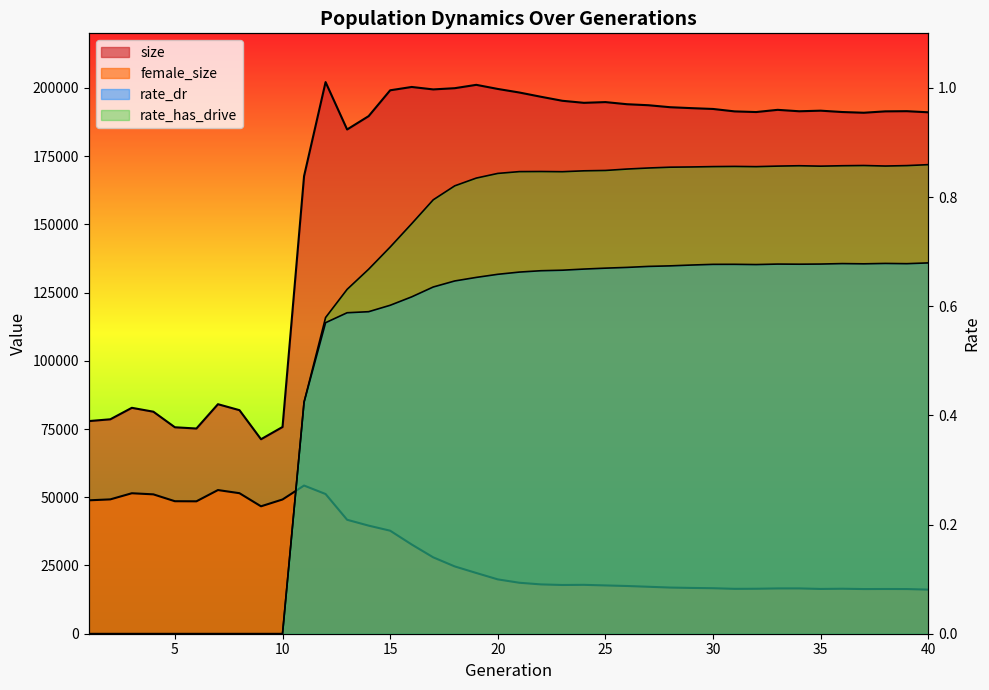

The value of female_size at 22 is 11015.9. True or false?

False